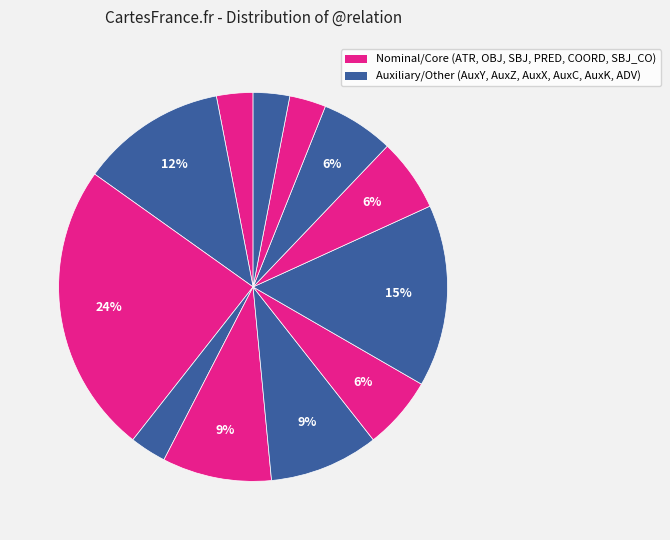

How many segments does this pie chart have?

12